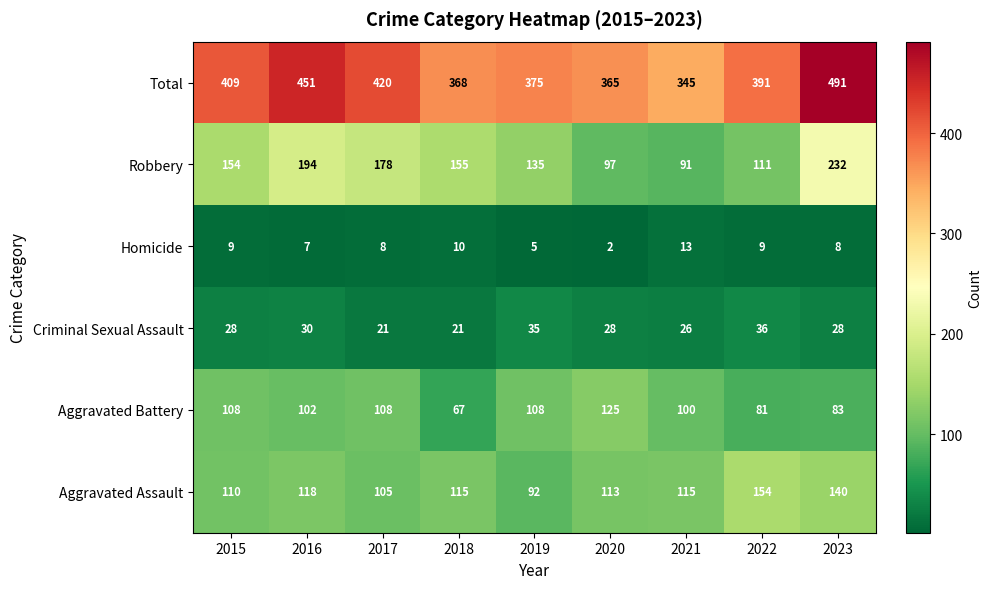

What value does the Aggravated Battery series have at 2023?

83